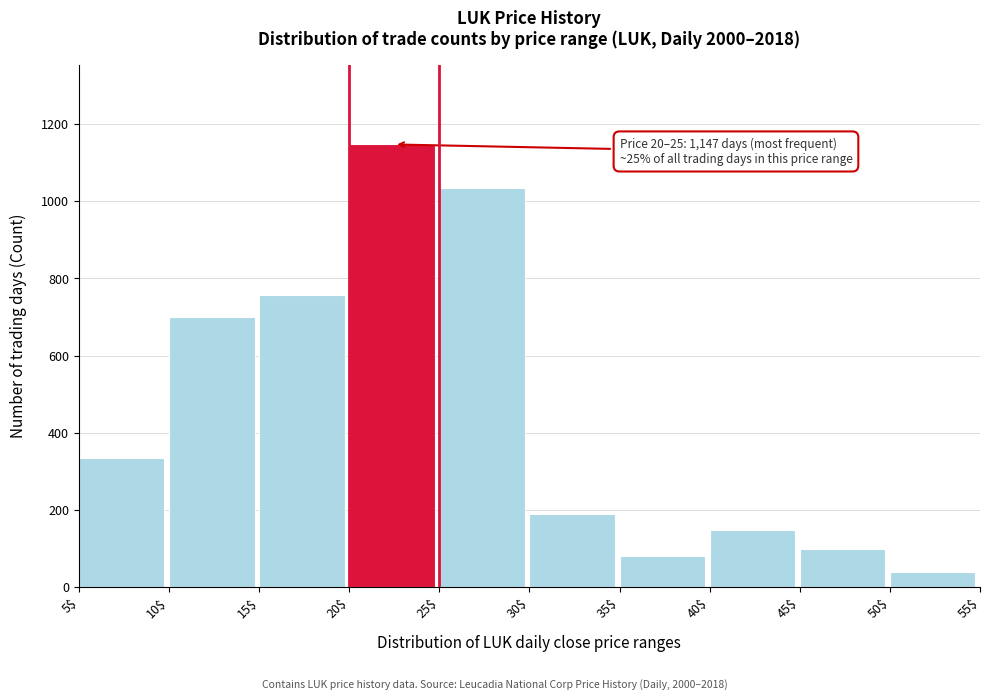

Reading left to right, transcribe all the data shown in this chart.

335	701	758	1147	1033	191	81	147	98	40